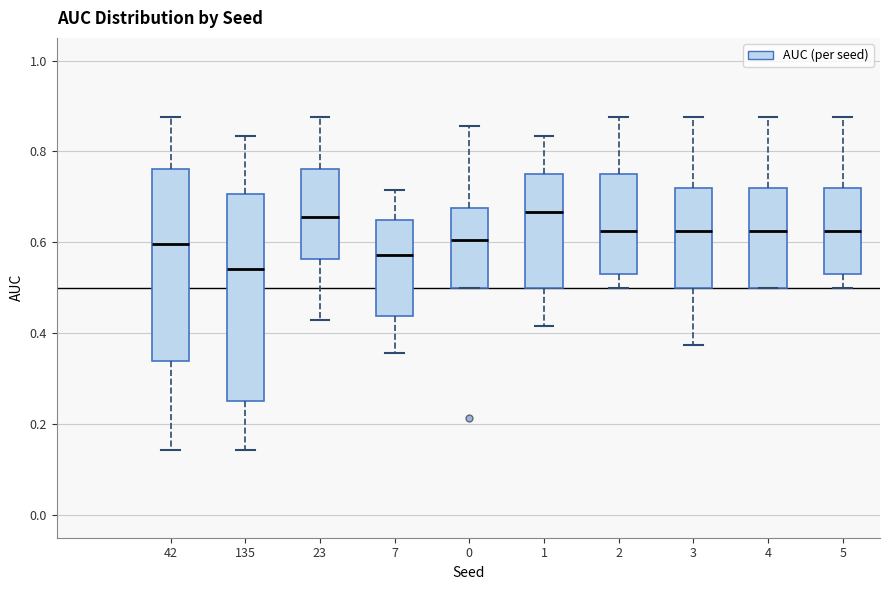

Where does the median line of the box at x = 1 sit on the y-axis? The values are not printed on the chart, so give them approximately, as read against the axis.

0.66